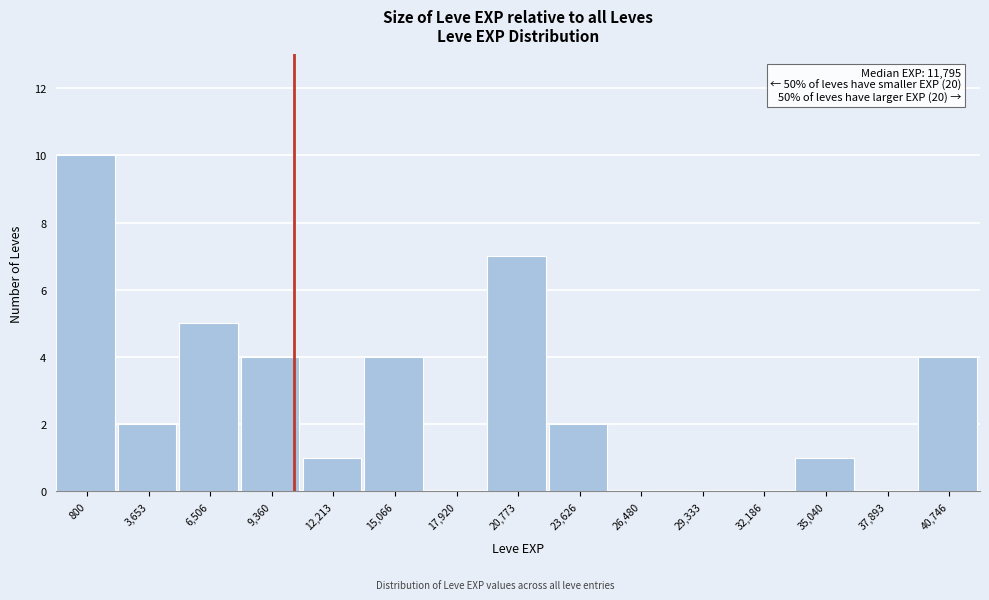

Reading left to right, what are all the values shown in this chart?

800=10	3,653=2	6,506=5	9,360=4	12,213=1	15,066=4	17,920=0	20,773=7	23,626=2	26,480=0	29,333=0	32,186=0	35,040=1	37,893=0	40,746=4